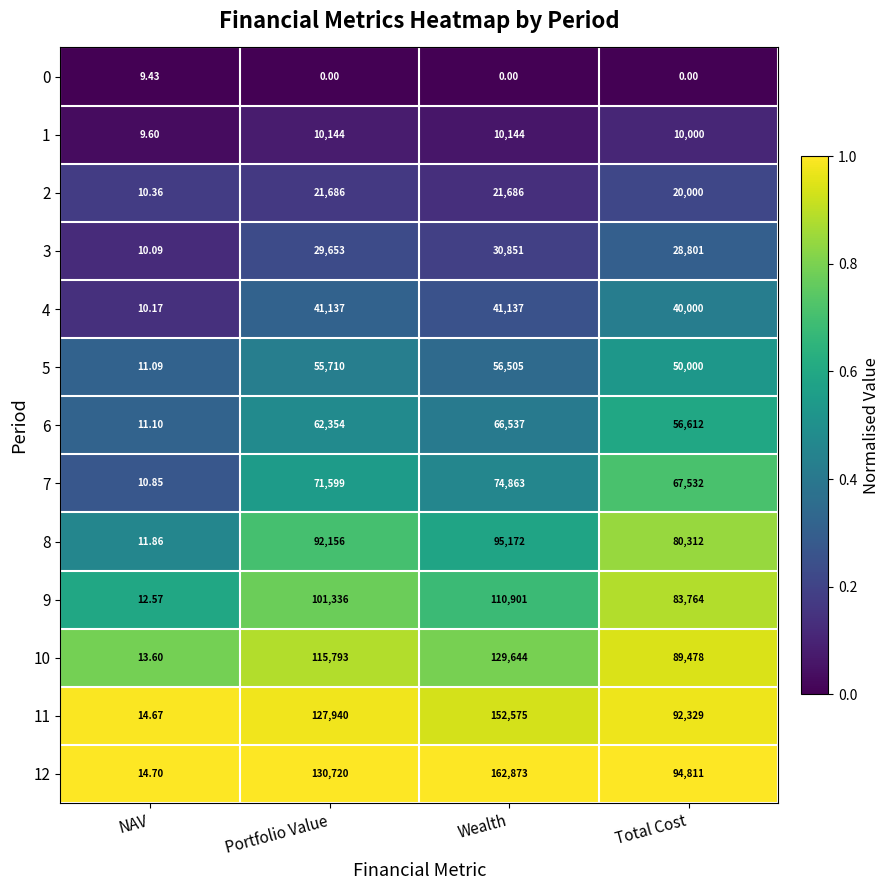

Which label corresponds to the largest value in the chart?

Wealth